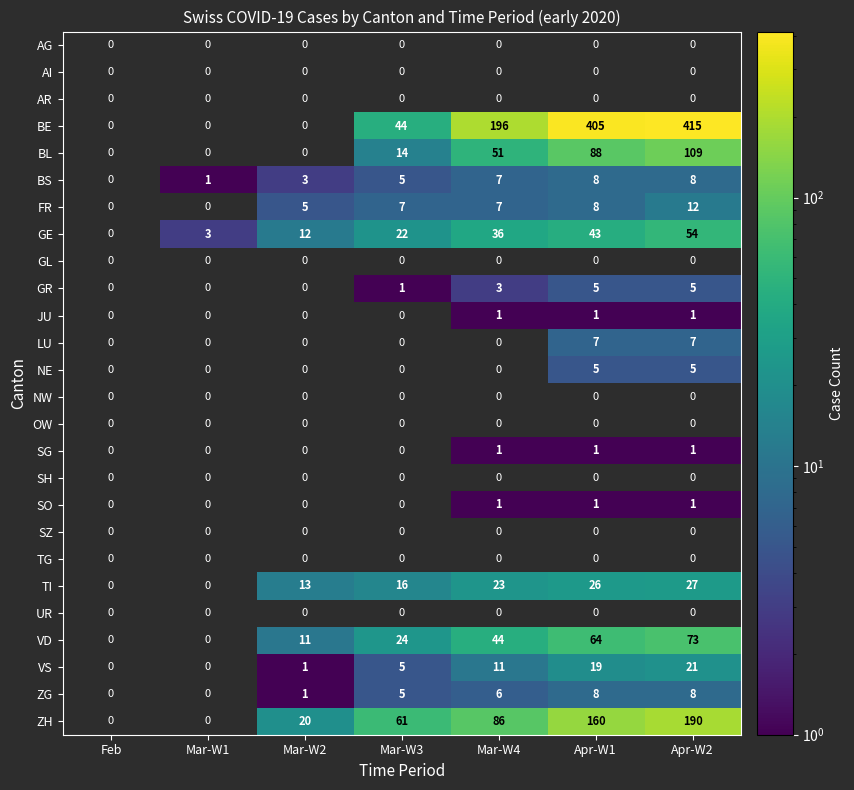

Is it true that ZH equals 86 at Mar-W4?

True